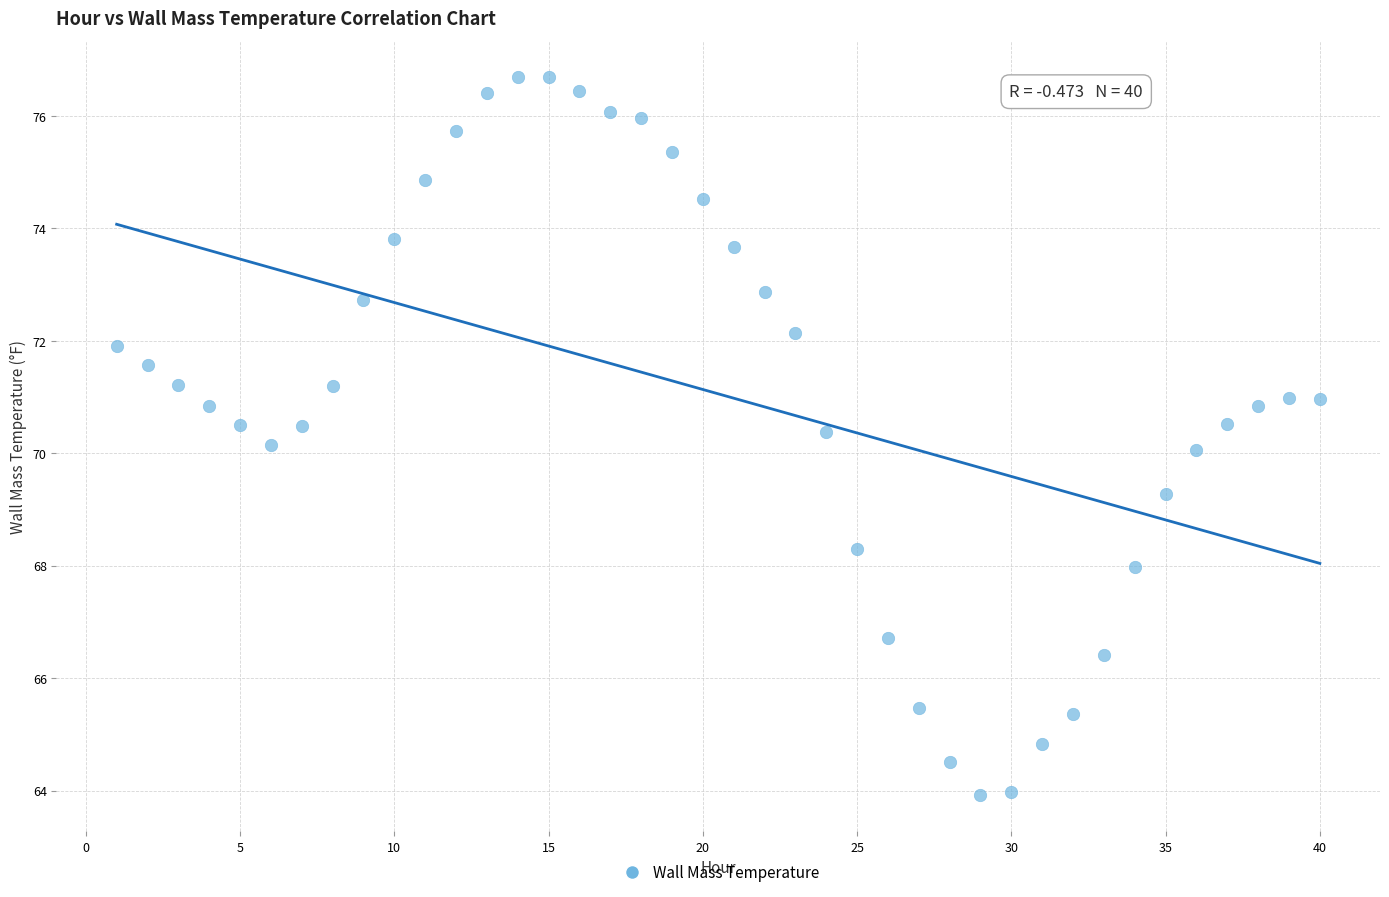

What is the range of Y values (max minus min)?

12.8